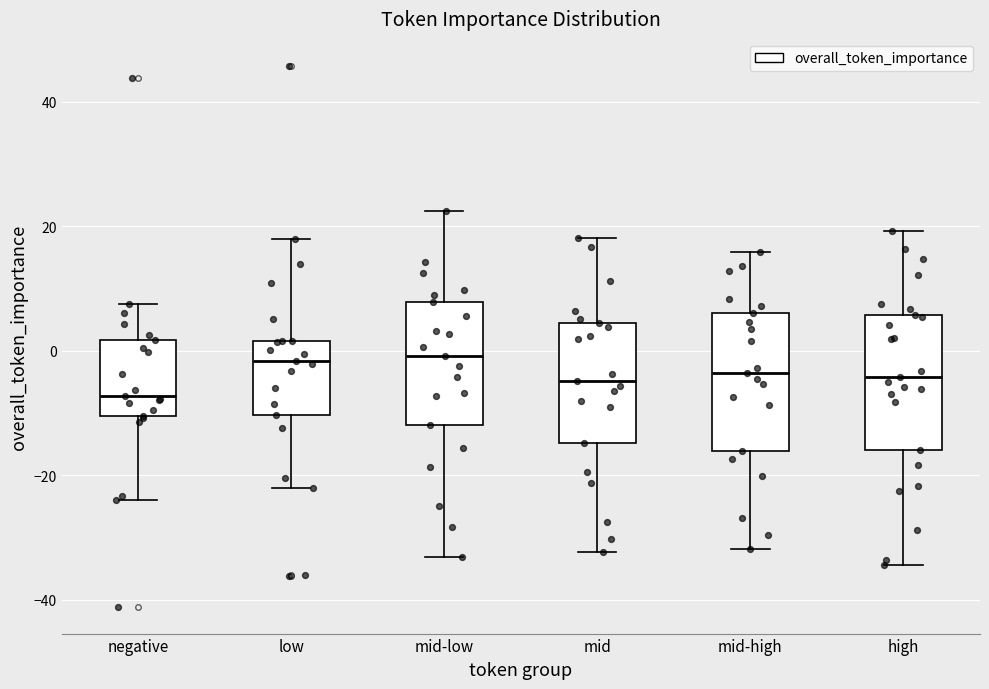

Where does the upper whisker of the box for high end on the y-axis? The values are not printed on the chart, so give them approximately, as read against the axis.

20